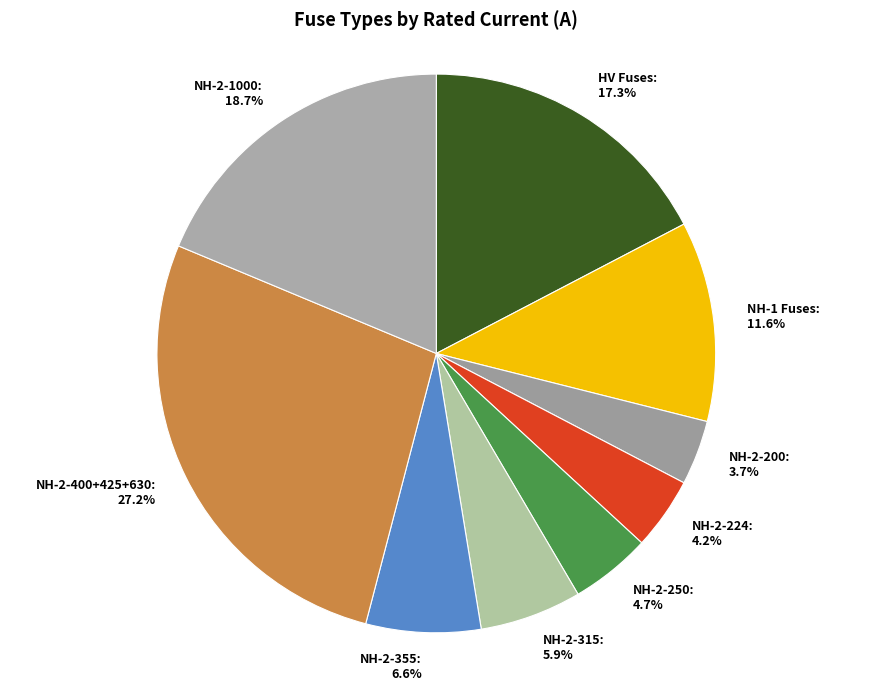

What is the ratio of the value at HV Fuses to the value at NH-2-1000?

0.9